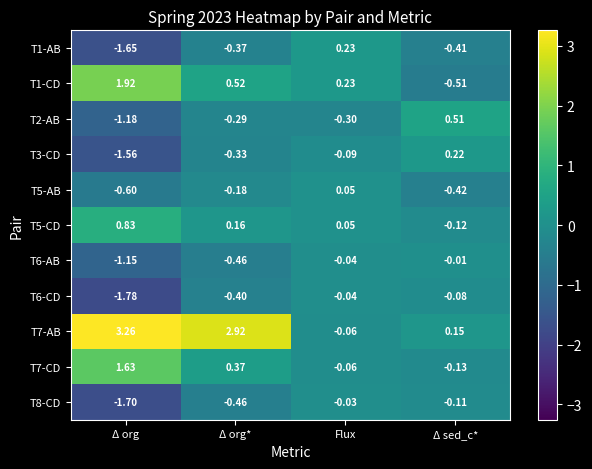

Where does the T5-CD series first go above 0?

Δ org